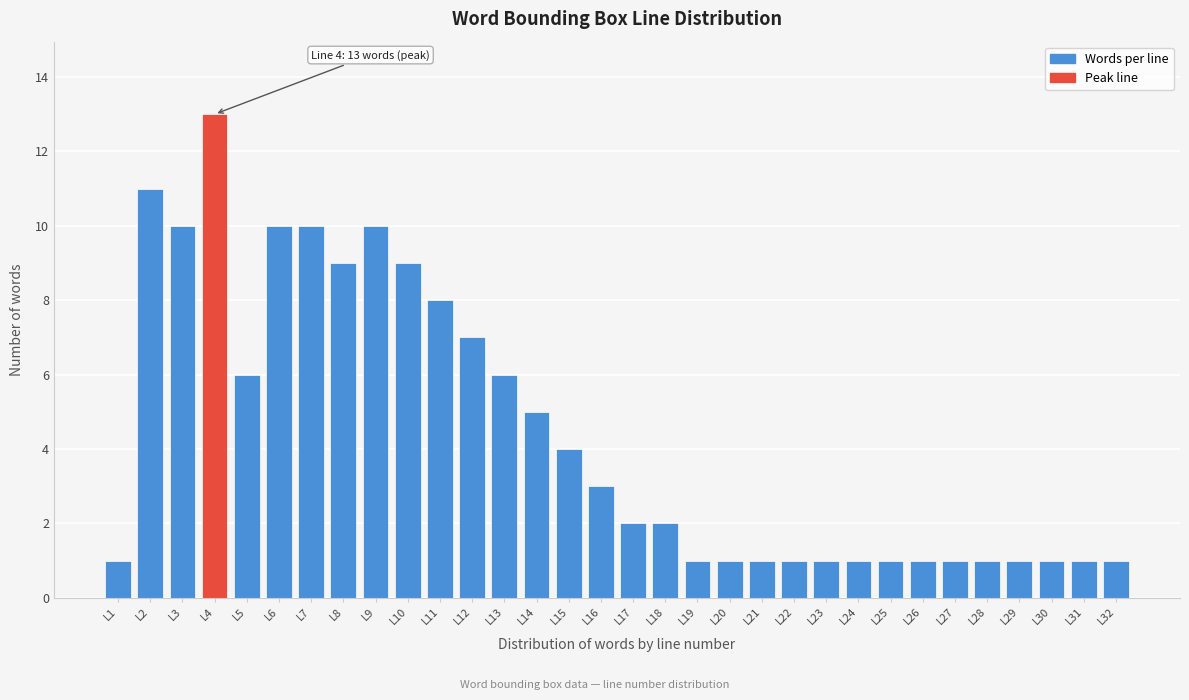

At which category does the chart reach its peak across all series?

L4